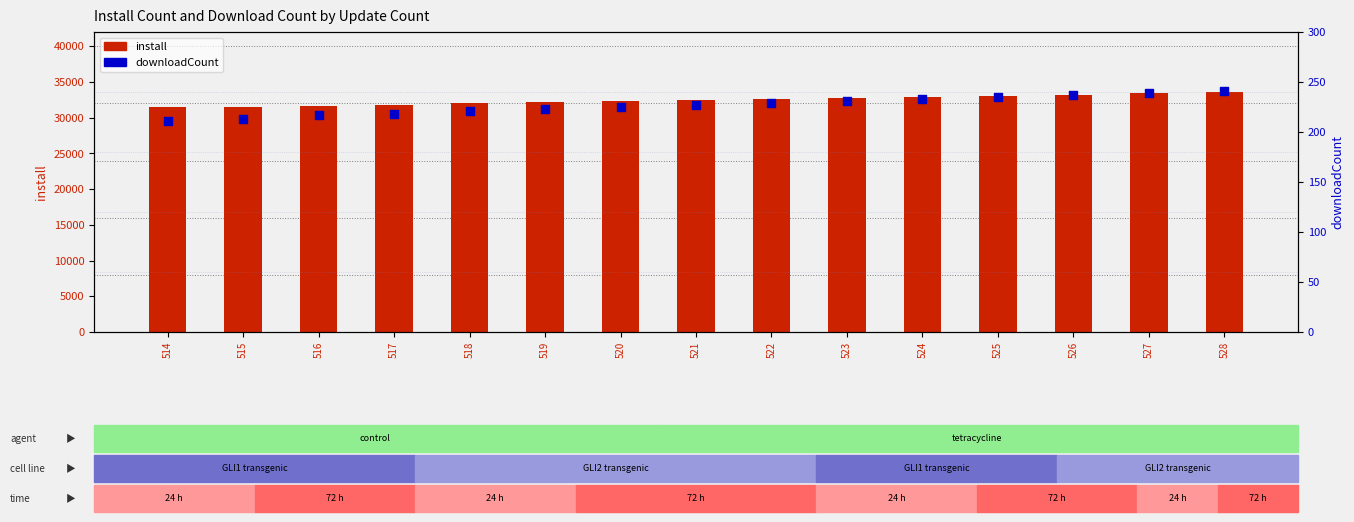

Which series reaches the maximum Y coordinate?

install